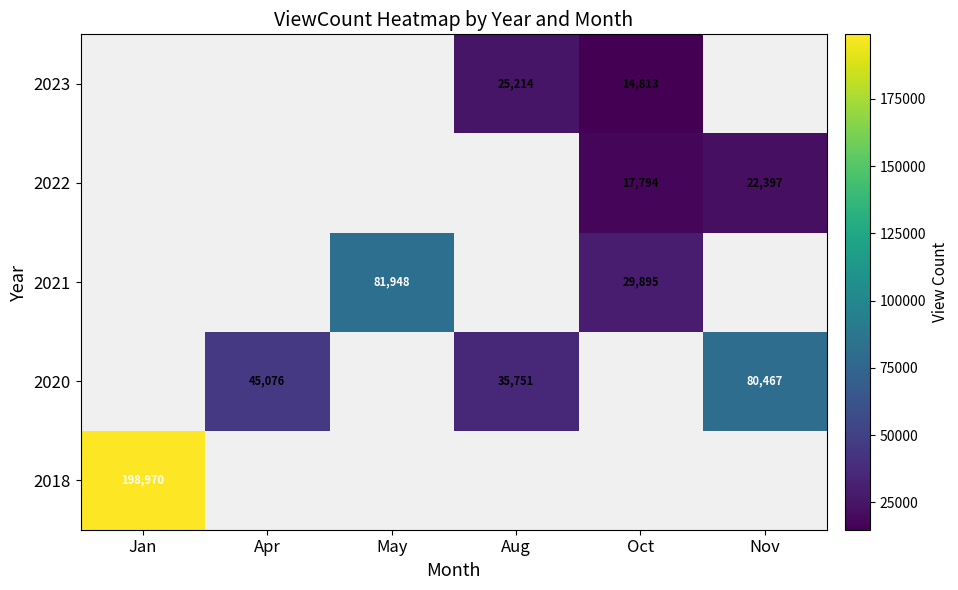

Is it true that 2020 equals 35751 at Aug?

True